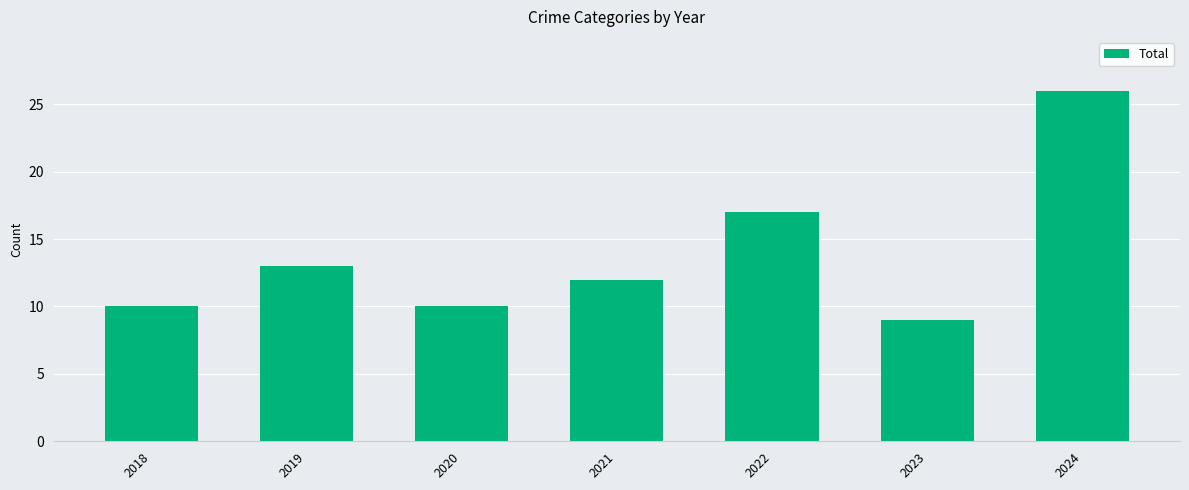

What is the difference between the maximum and minimum values?

17